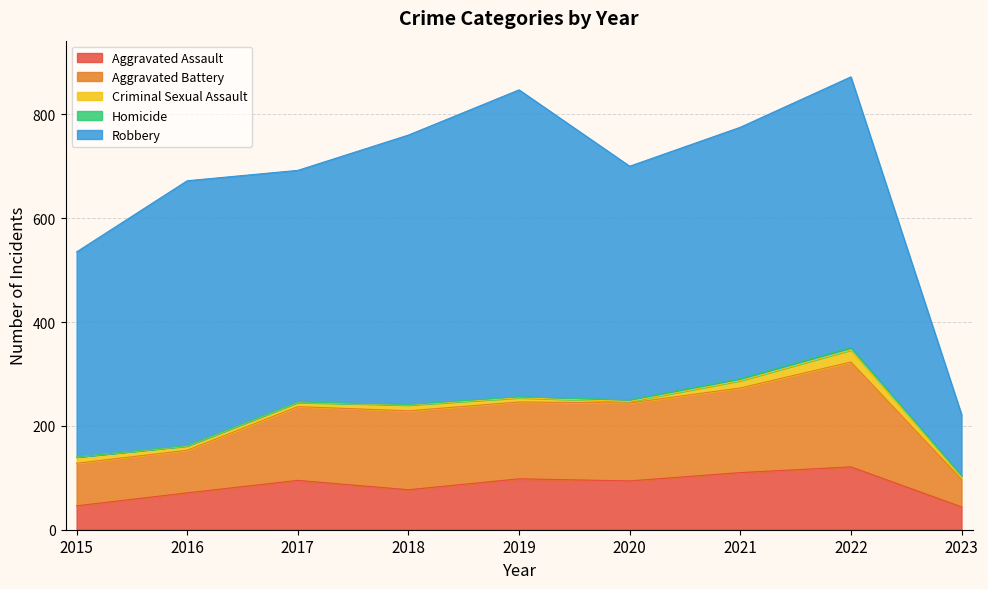

How many values in the Aggravated Assault series exceed 94?

4